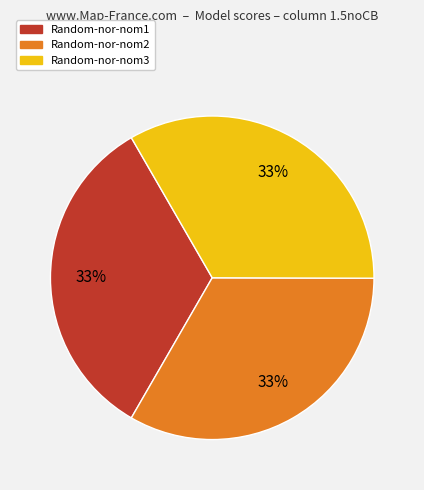

Combined, do Random-nor-nom1 and Random-nor-nom3 account for over 50%?

Yes